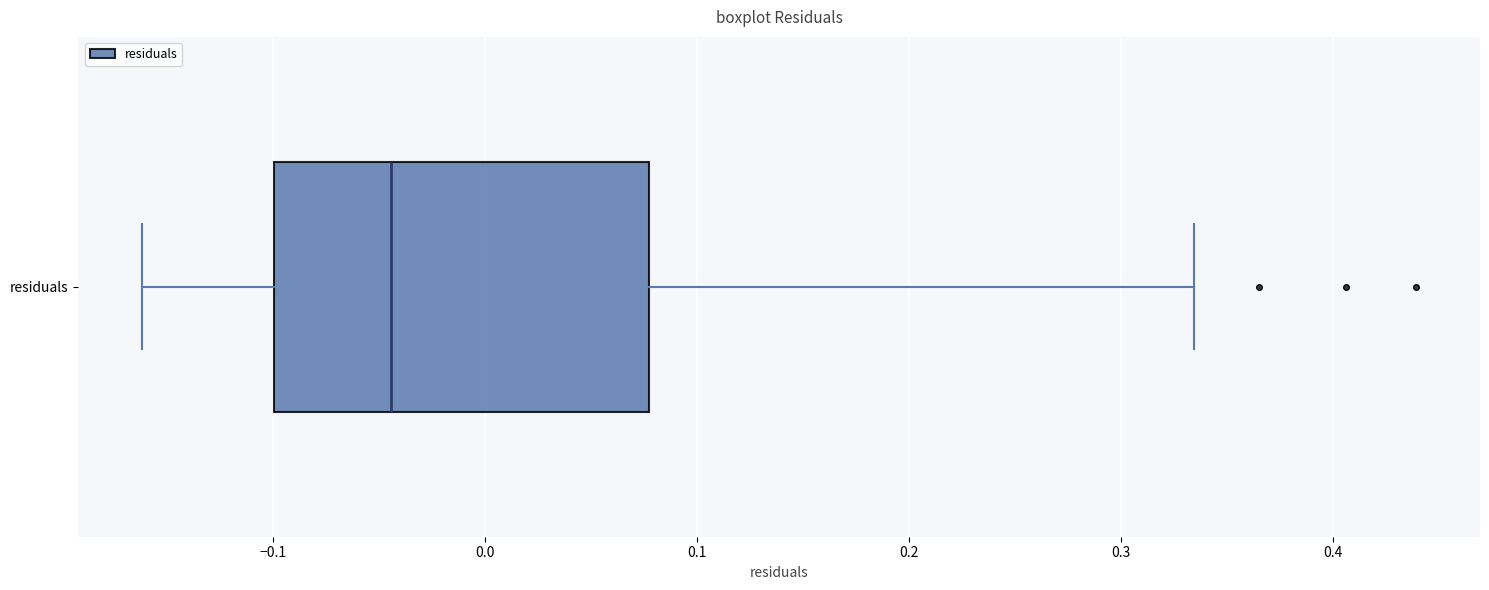

Where does the right whisker of the box for residuals end on the x-axis? The values are not printed on the chart, so give them approximately, as read against the axis.

0.33